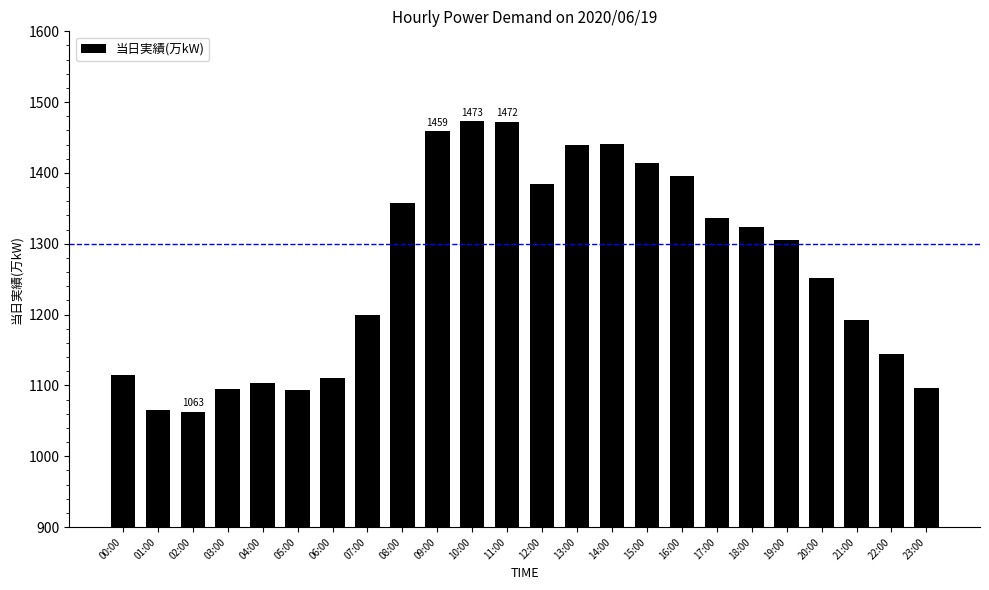

What is the maximum value shown in the chart?

1473